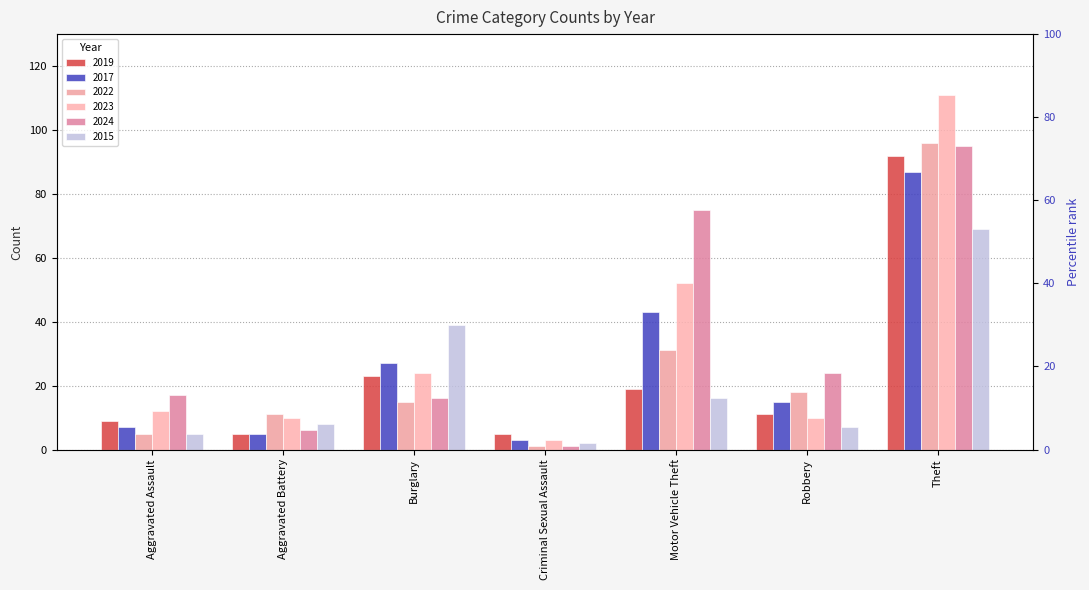

Reading left to right, list all the values displayed in this chart.

2019: 9	5	23	5	19	11	92
2017: 7	5	27	3	43	15	87
2022: 5	11	15	1	31	18	96
2023: 12	10	24	3	52	10	111
2024: 17	6	16	1	75	24	95
2015: 5	8	39	2	16	7	69